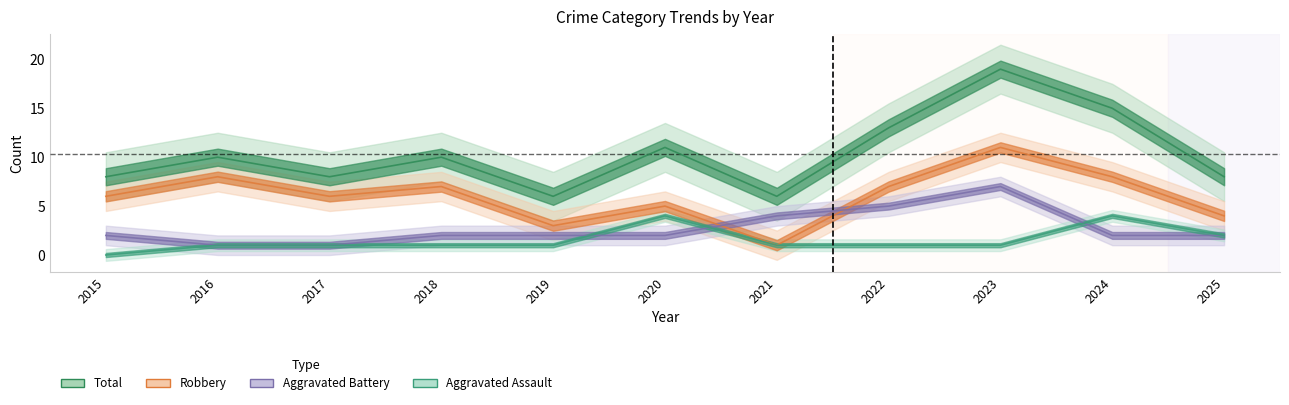

What is the sum of the Aggravated Assault values at 2023 and 2017?

2